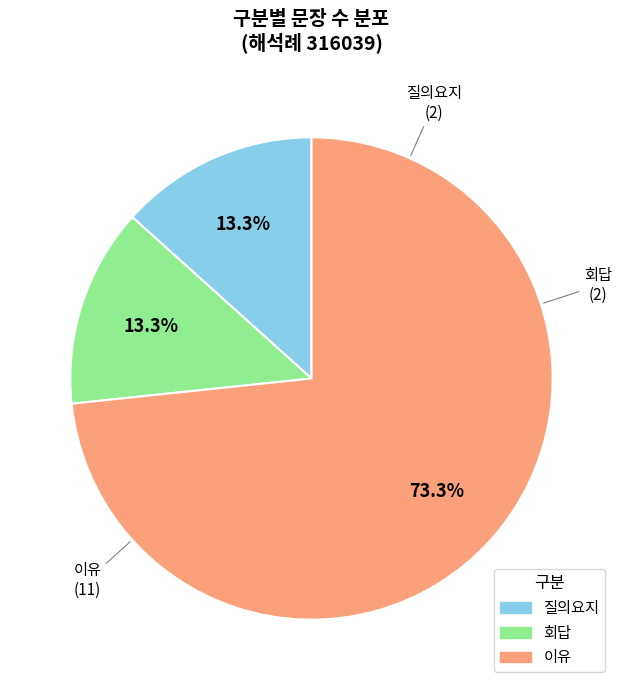

Is there a majority slice in this chart?

Yes